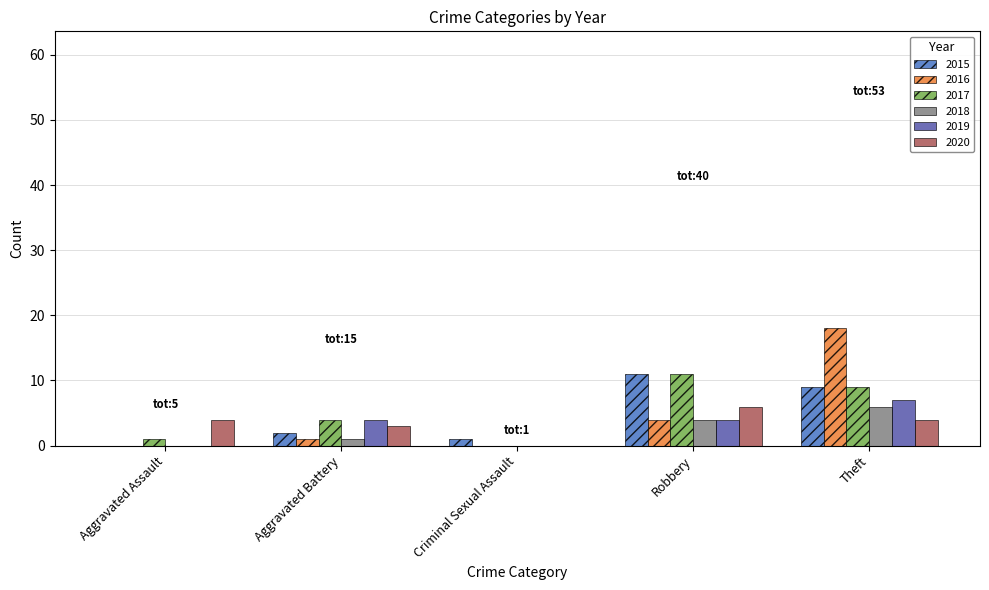

Which series has the largest range (max minus min)?

2016